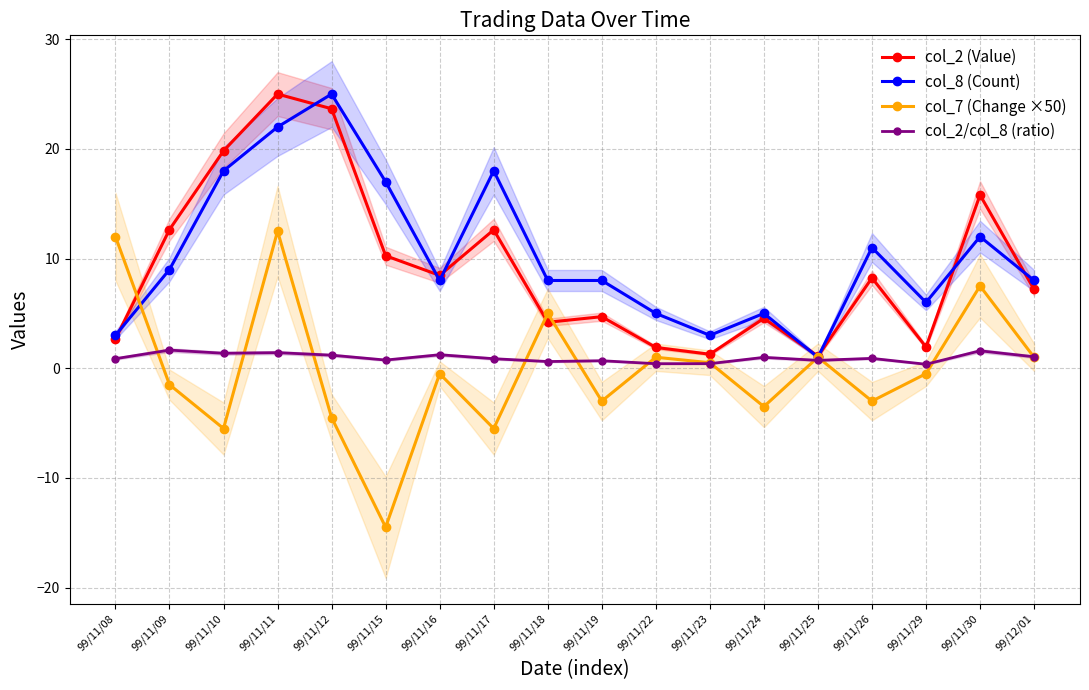

What is the difference between the maximum and minimum values in the col_7 (Change ×50) series?

27.0